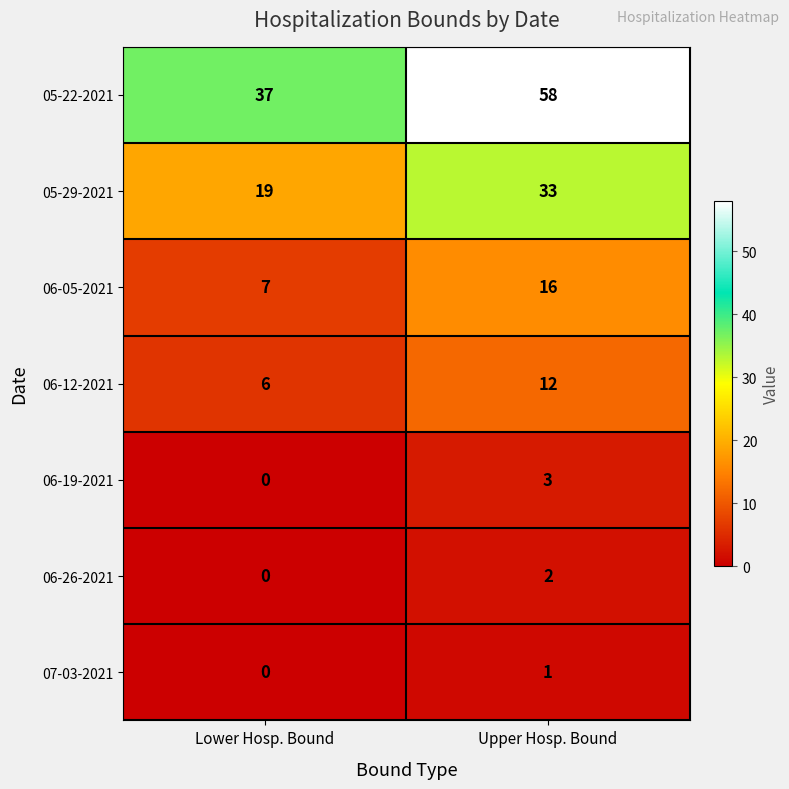

Which category has the highest value across all series?

Upper Hosp. Bound